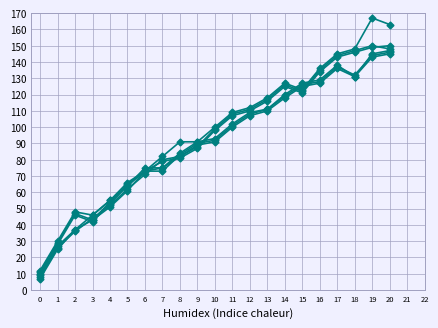

Reading left to right, what are all the values shown in this chart?

col_6: 12	30	48	46	55	66	73	75	84	91	93	102	109	111	120	127	129	138	131	145	147
col_5: 11	29	47	43	54	65	73	73	83	90	92	101	108	111	119	126	128	137	132	144	146
col_4: 10	28	46	42	53	64	75	75	82	89	91	100	107	110	118	125	127	136	131	143	145
col_8: 9	27	37	46	55	64	73	82	91	91	100	109	112	118	127	123	136	145	148	167	163
col_3: 8	26	36	44	52	62	71	80	82	88	99	108	111	117	126	122	135	144	147	150	148
col_7: 7	25	37	43	51	61	73	79	81	87	98	107	110	116	125	121	134	143	146	149	150